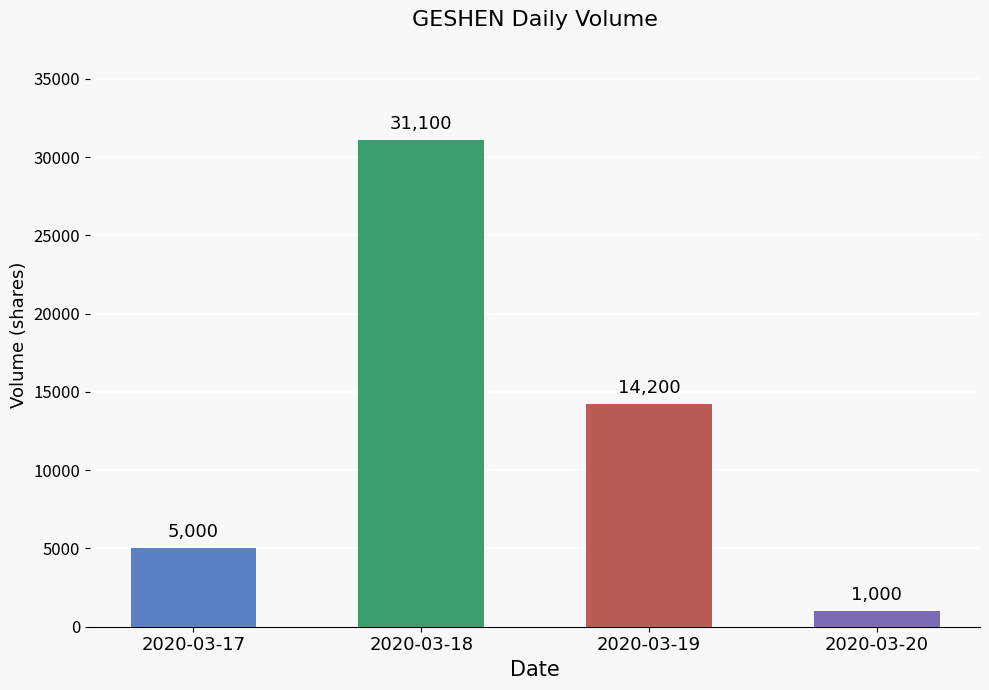

Which label corresponds to the largest value in the chart?

2020-03-18